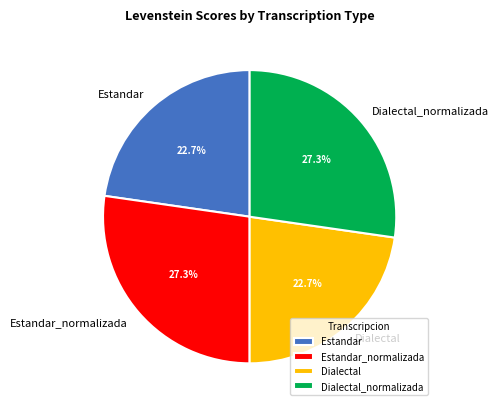

How many segments does this pie chart have?

4